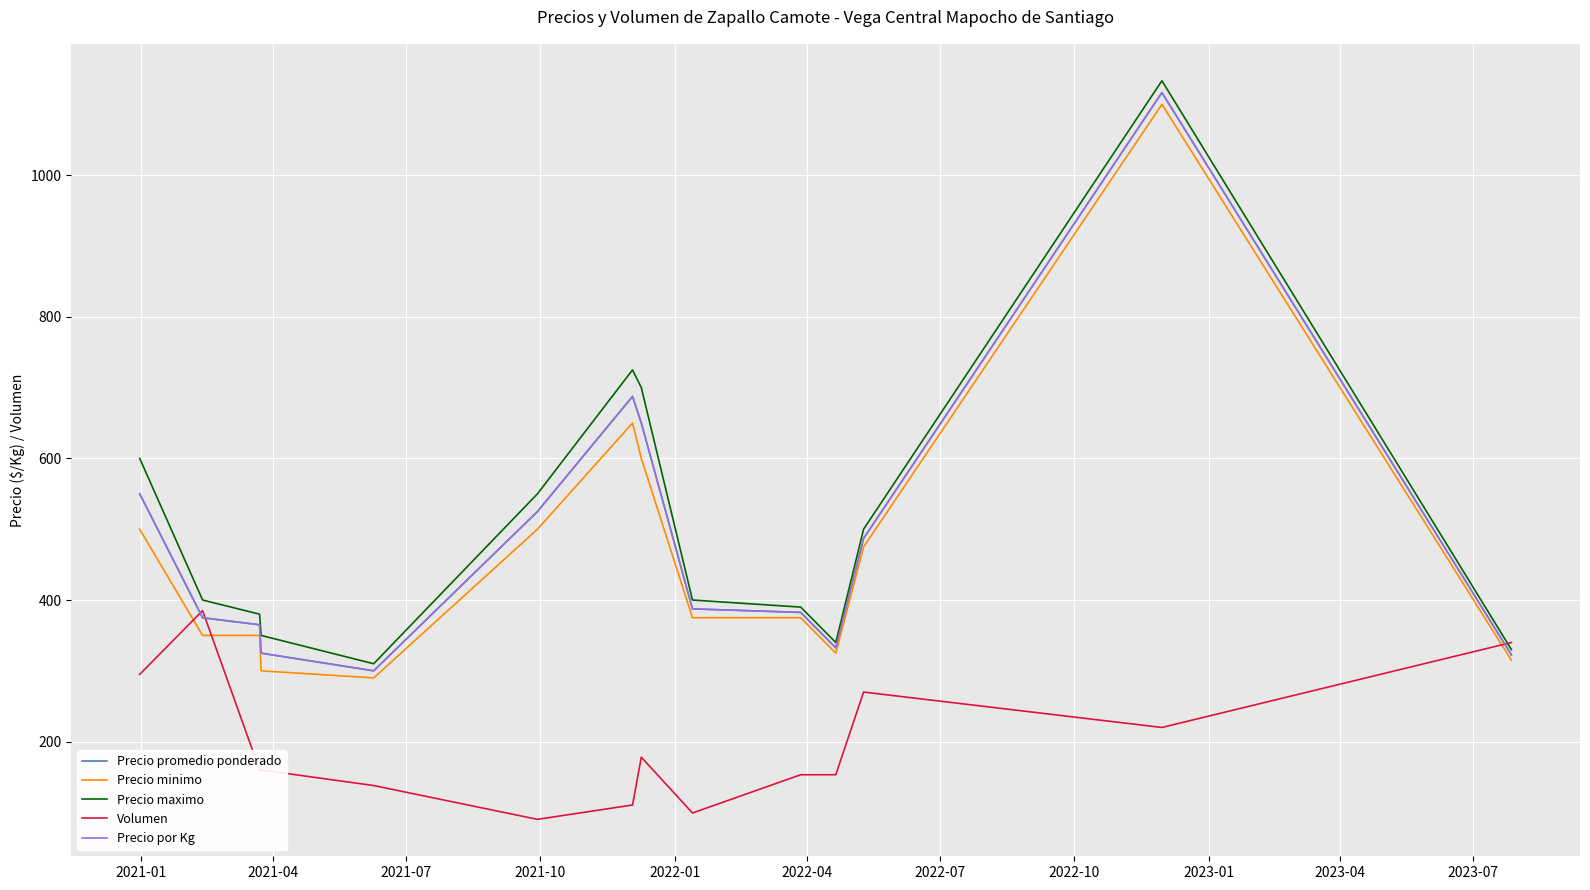

Does the chart have visible grid lines?

Yes